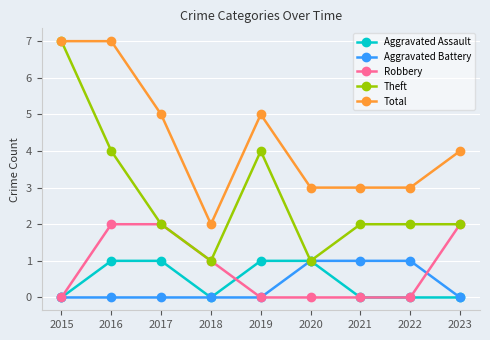

Reading left to right, transcribe all the data shown in this chart.

Aggravated Assault: 0	1	1	0	1	1	0	0	0
Aggravated Battery: 0	0	0	0	0	1	1	1	0
Robbery: 0	2	2	1	0	0	0	0	2
Theft: 7	4	2	1	4	1	2	2	2
Total: 7	7	5	2	5	3	3	3	4